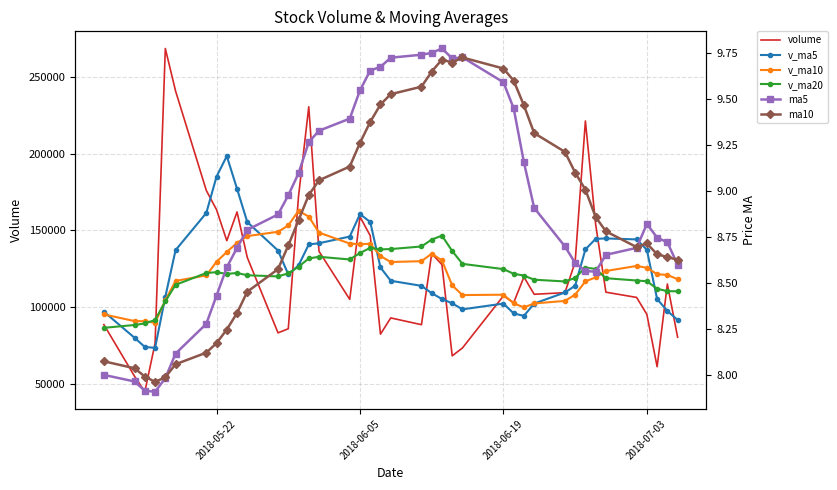

List the series in order of their peak value, lowest first.

ma10, ma5, v_ma20, v_ma10, v_ma5, volume